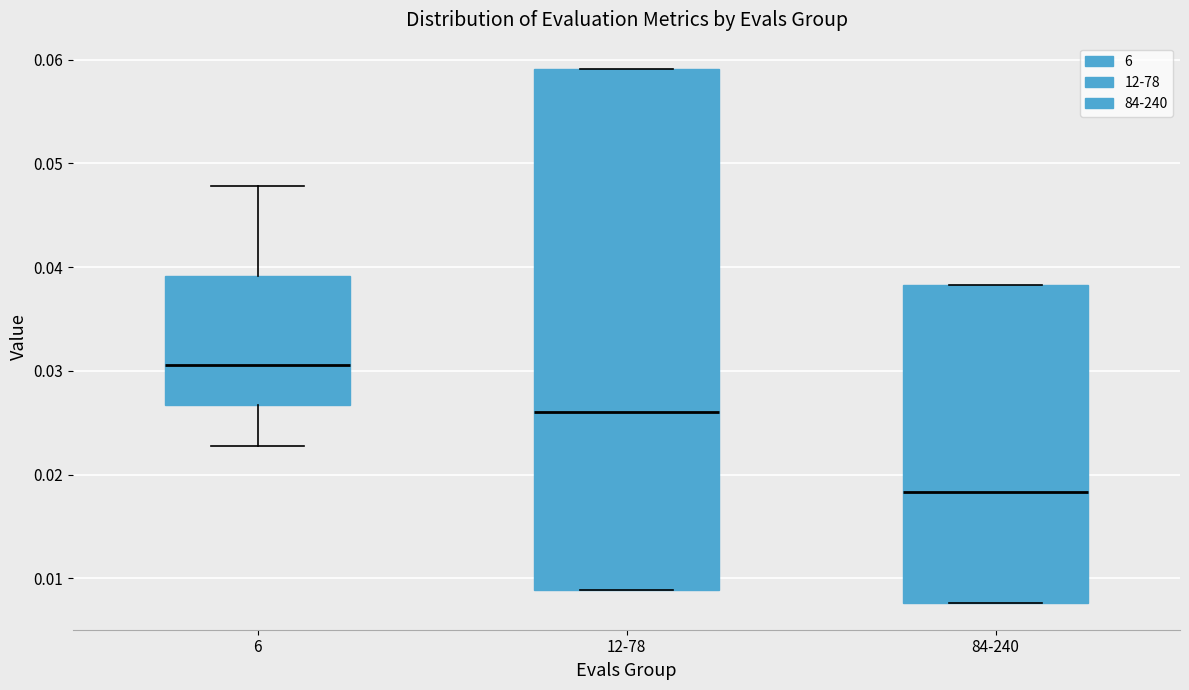

Where does the lower whisker of the box for 6 end on the y-axis? The values are not printed on the chart, so give them approximately, as read against the axis.

0.023